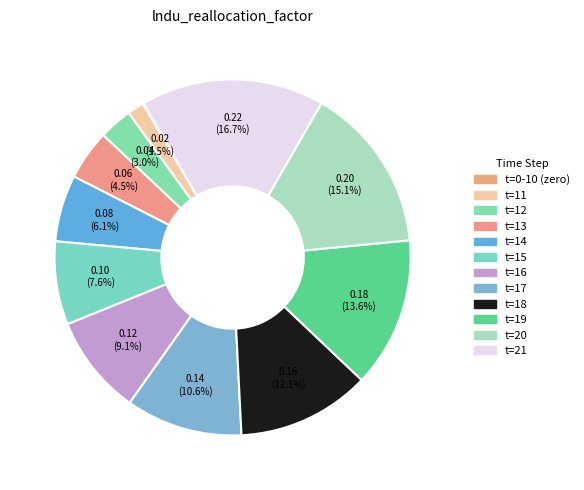

How many segments does this pie chart have?

12